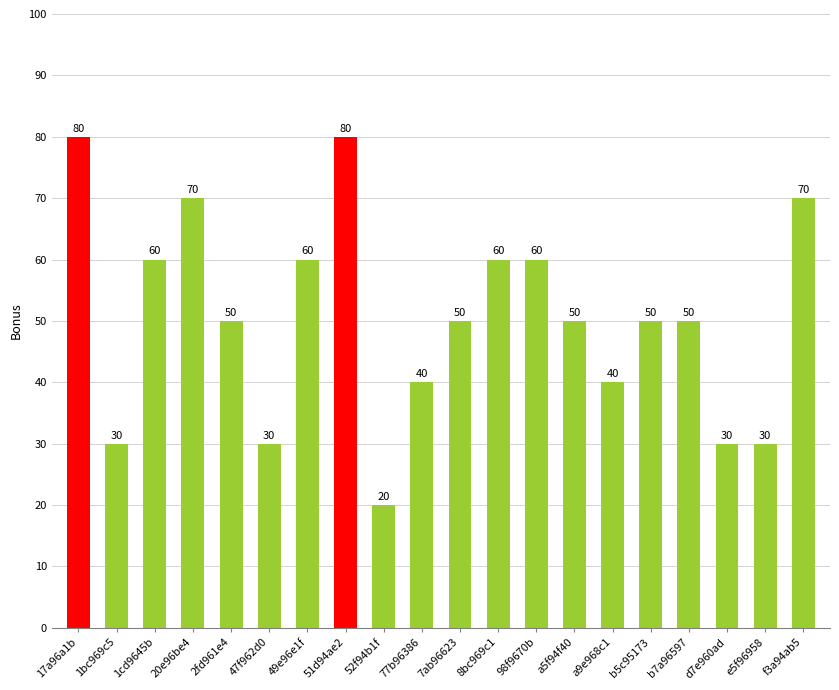

Which has a higher value, 1bc969c5 or b7a96597?

b7a96597